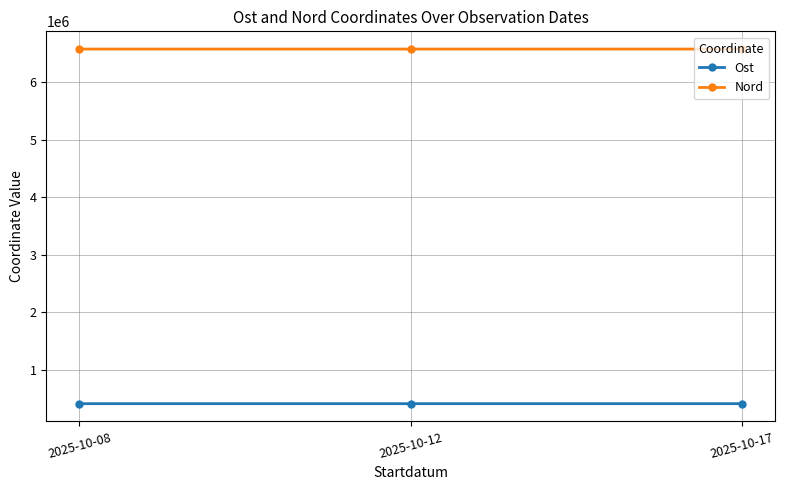

What is the spread (max minus min) of values at 2025-10-17?

6157844.0